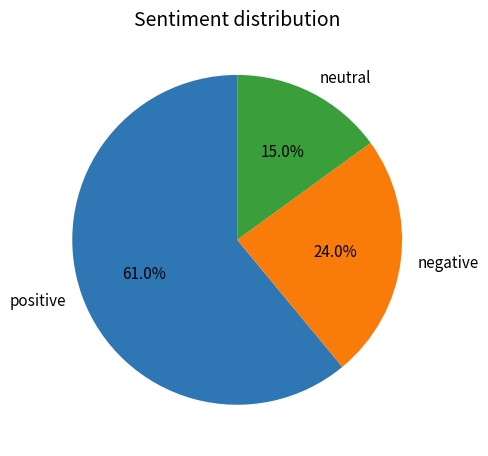

Is the sum of positive and negative greater than half?

Yes